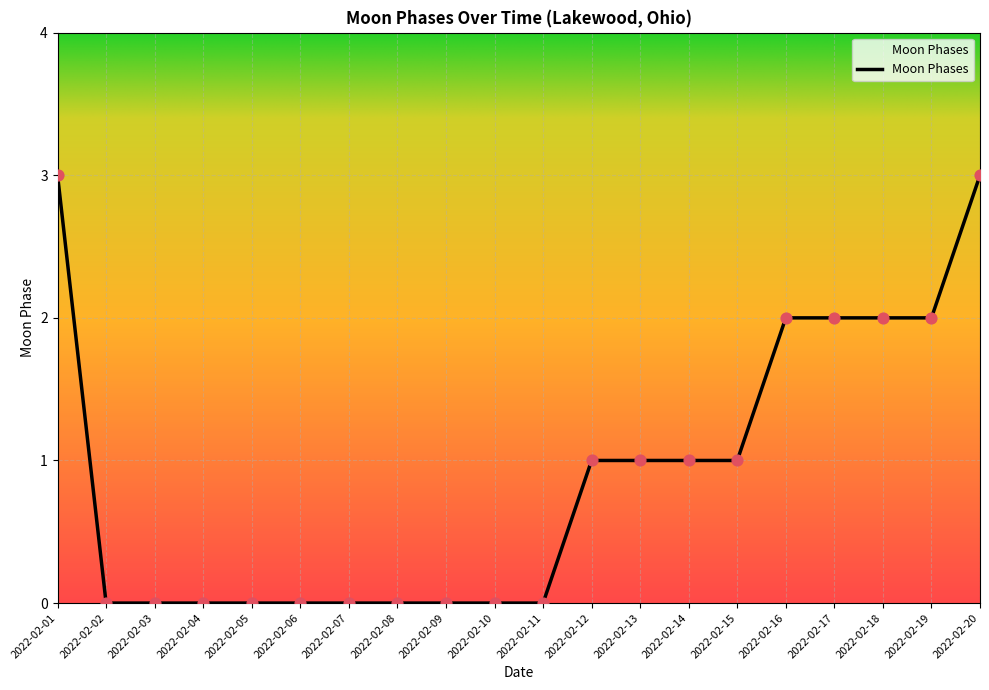

Between 2022-02-05 and 2022-02-16, which is larger?

2022-02-16